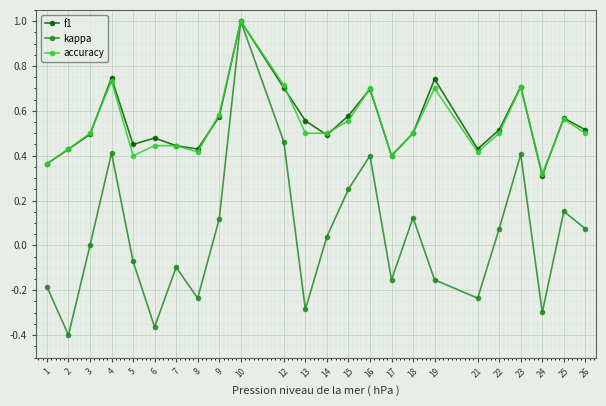

Which category has the lowest value across all series?

2